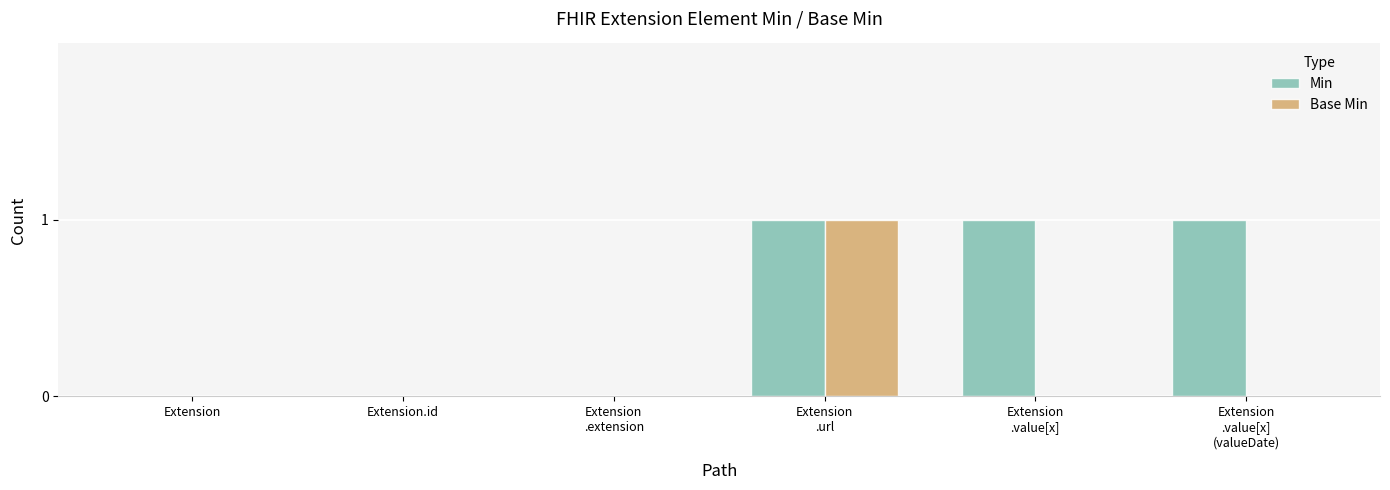

Reading left to right, list all the values displayed in this chart.

Min: Extension=0	Extension.id=0	Extension
.extension=0	Extension
.url=1	Extension
.value[x]=1	Extension
.value[x]
(valueDate)=1
Base Min: Extension=0	Extension.id=0	Extension
.extension=0	Extension
.url=1	Extension
.value[x]=0	Extension
.value[x]
(valueDate)=0